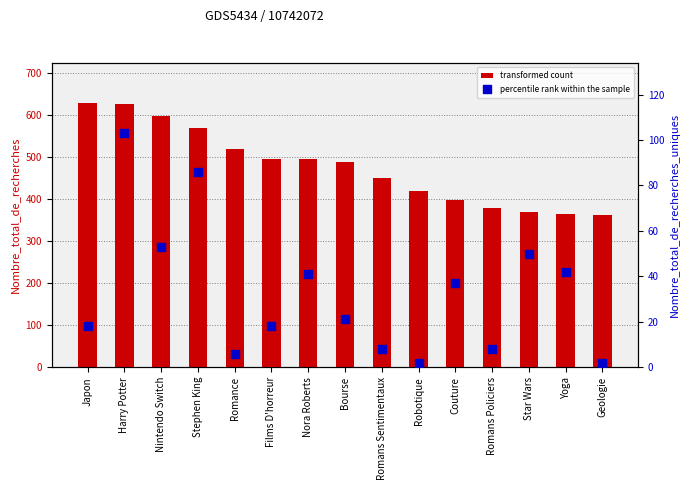

Which series contains the highest Y value?

transformed count